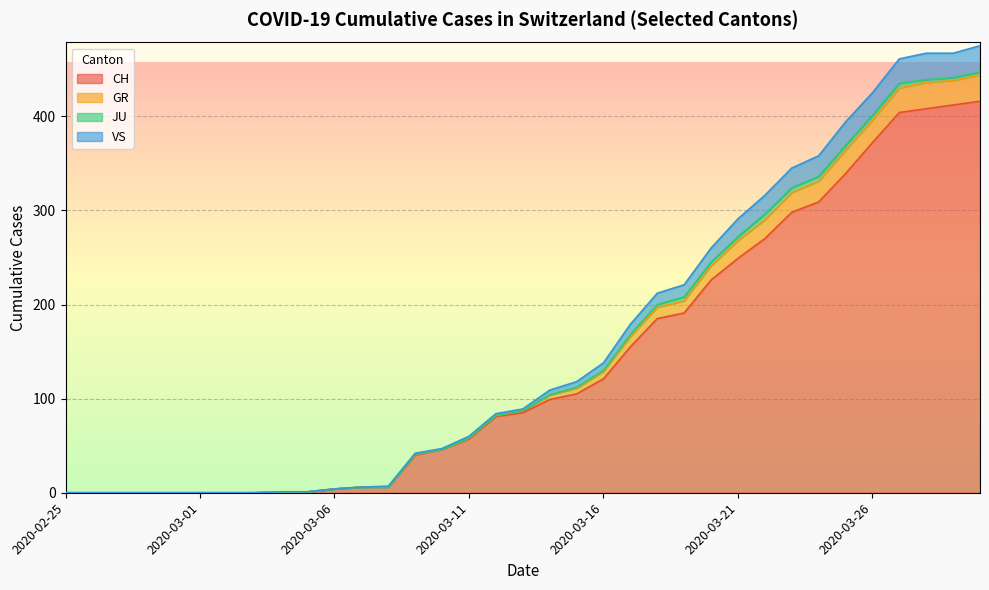

True or false: VS and GR intersect in this chart.

False